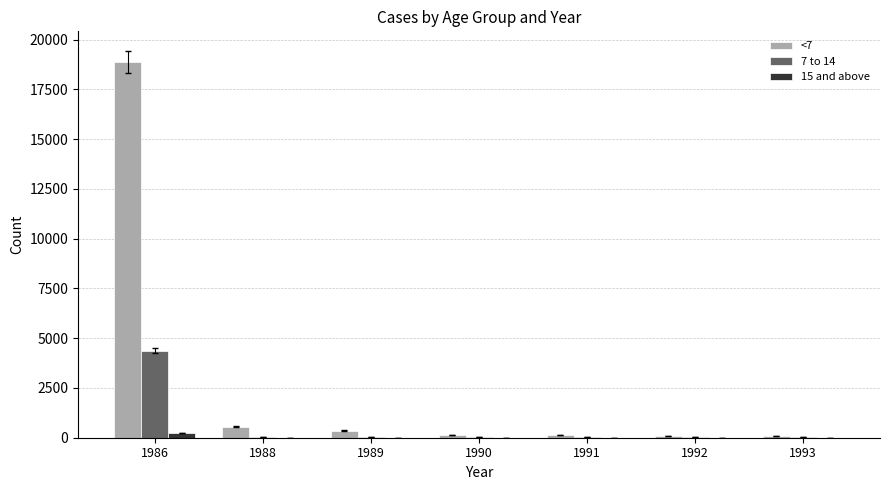

What is the total value across all series at 1989?

405